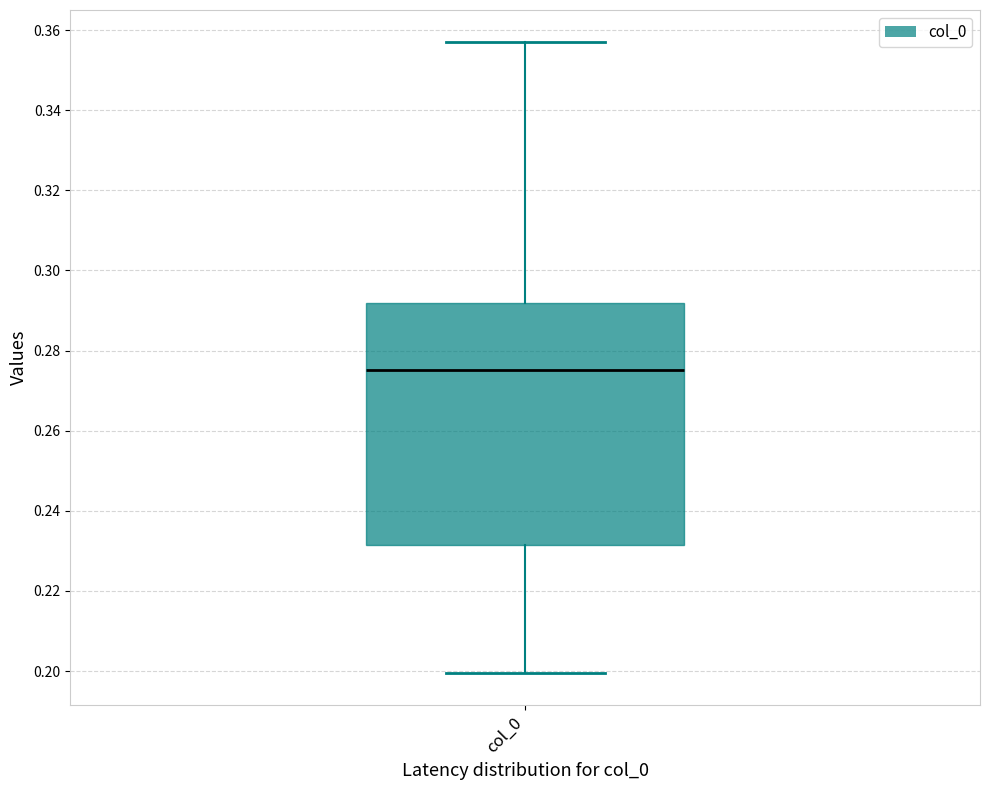

Read this box plot against the y-axis: the position of the median line, the range covered by the box, and the ends of both whiskers. The values are not printed on the chart, so give them approximately, as read against the axis.

median 0.276, box 0.232 to 0.292, whiskers 0.200 to 0.358